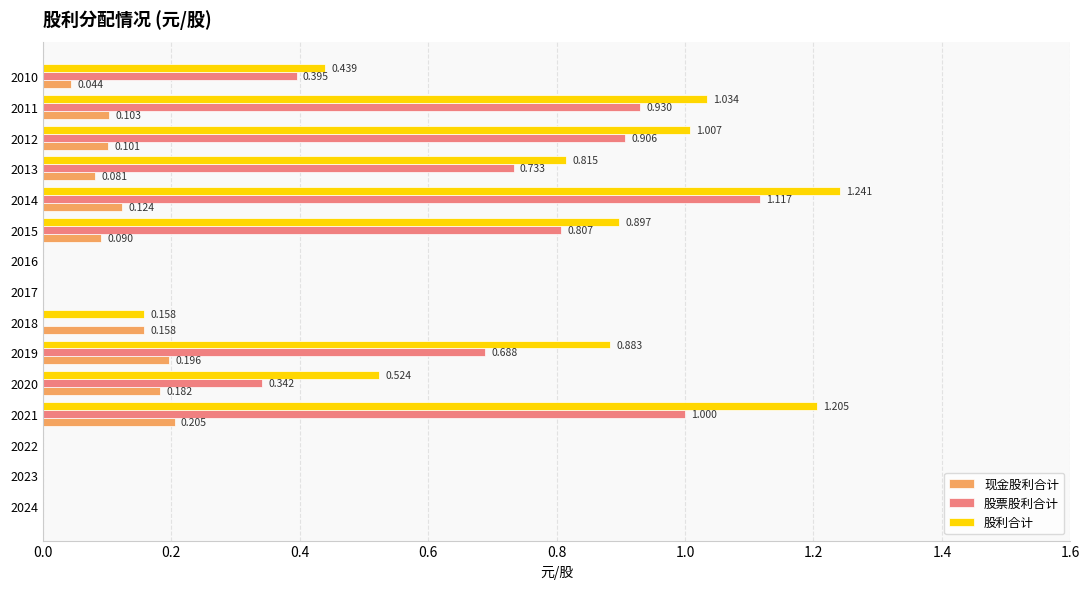

Which series changed the most between 2020 and 2010?

现金股利合计